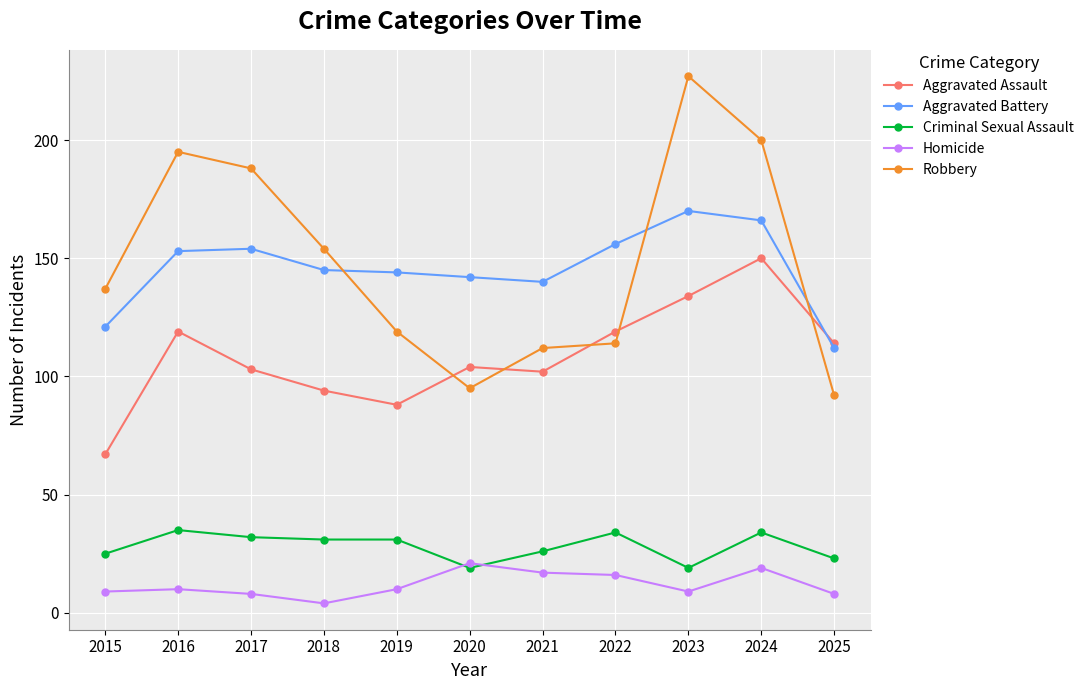

Which series has the largest range (max minus min)?

Robbery